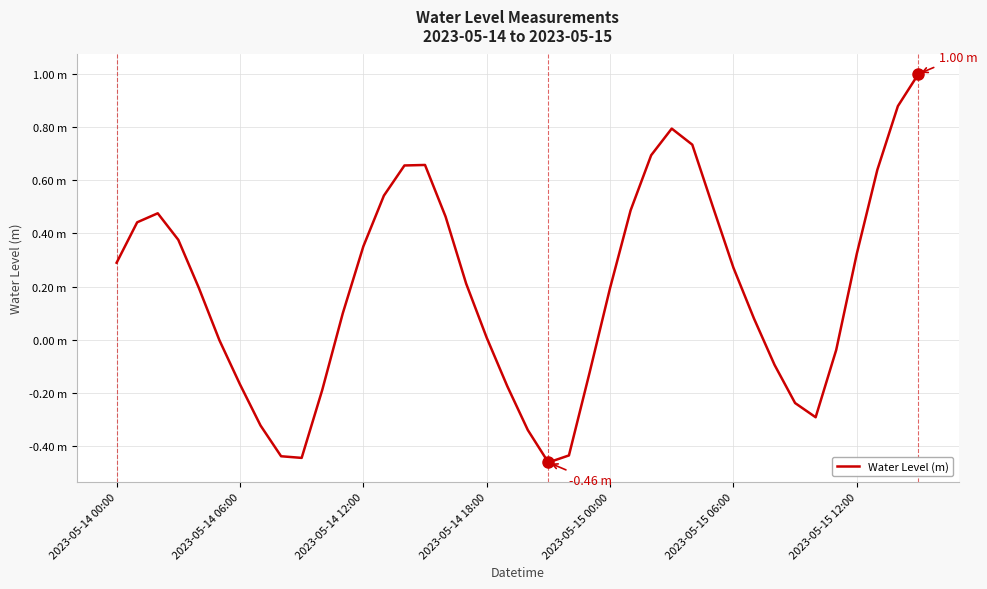

Does the chart have visible grid lines?

Yes